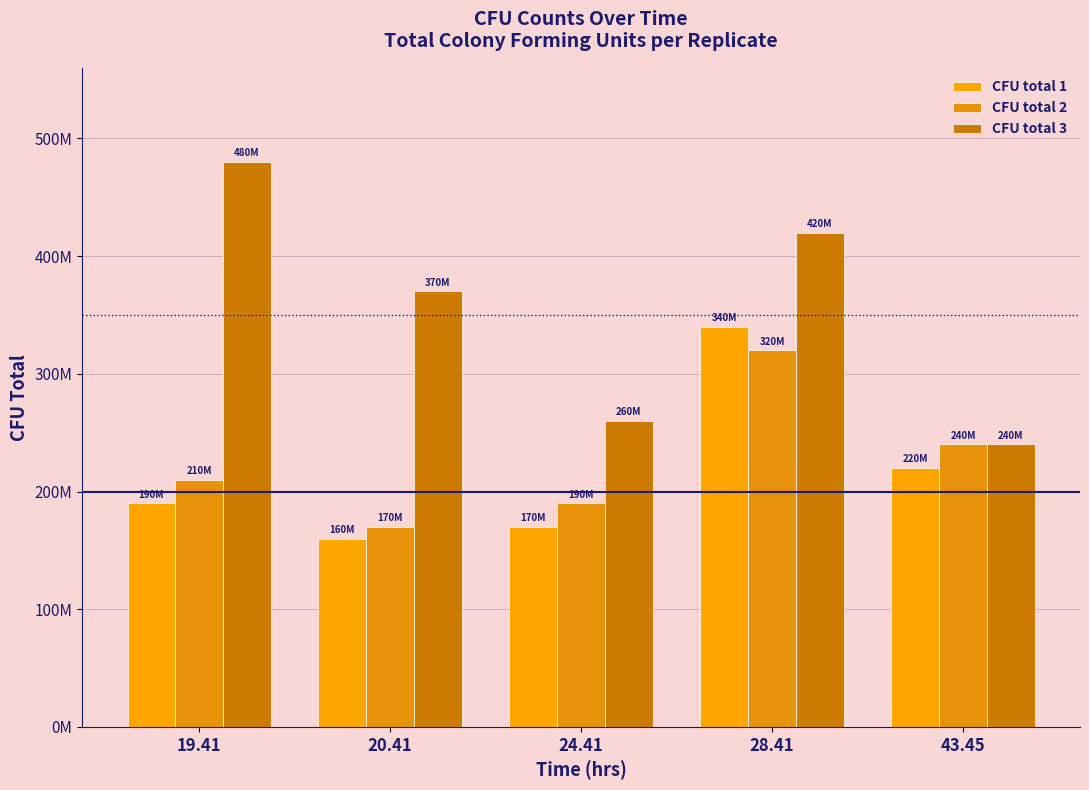

Rank the categories by CFU total 3 value from lowest to highest.

43.45, 24.41, 20.41, 28.41, 19.41